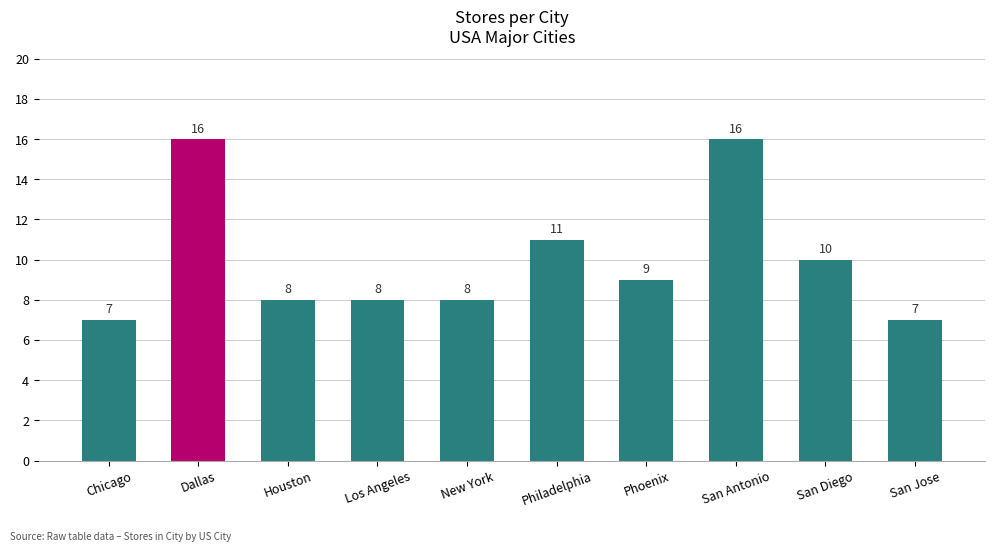

Which has a higher value, Dallas or Phoenix?

Dallas